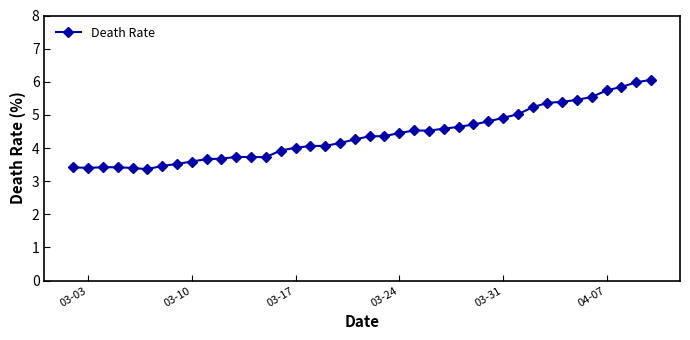

What is the value of the 33rd point from the left?

5.4